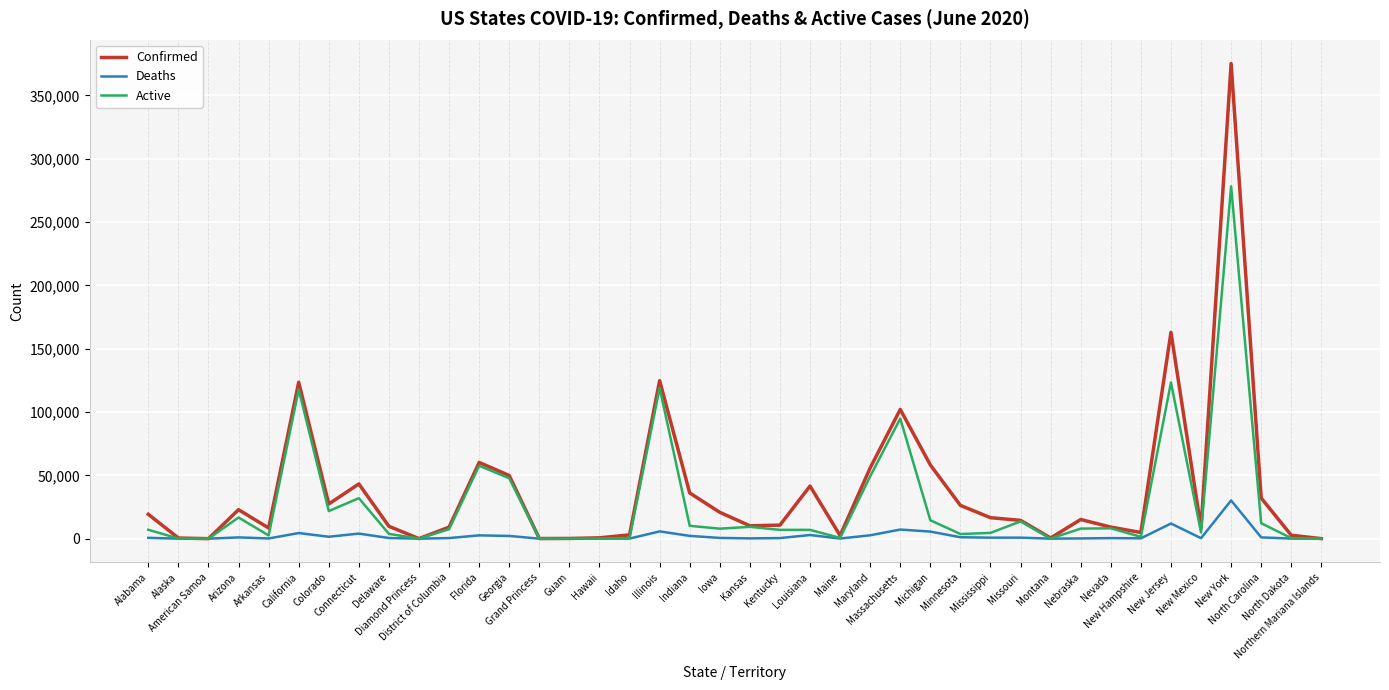

What is the greatest value displayed?

375133